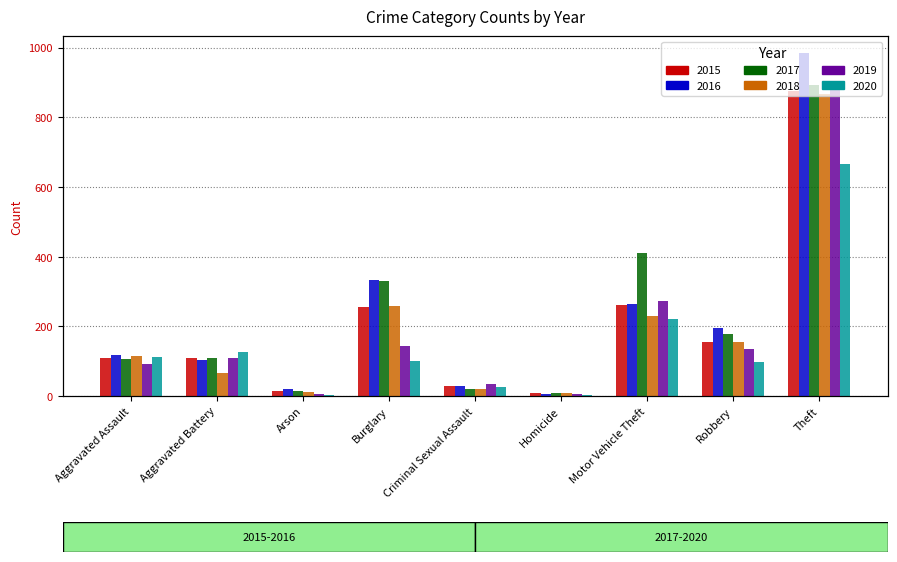

Which series has the widest spread of values?

2016